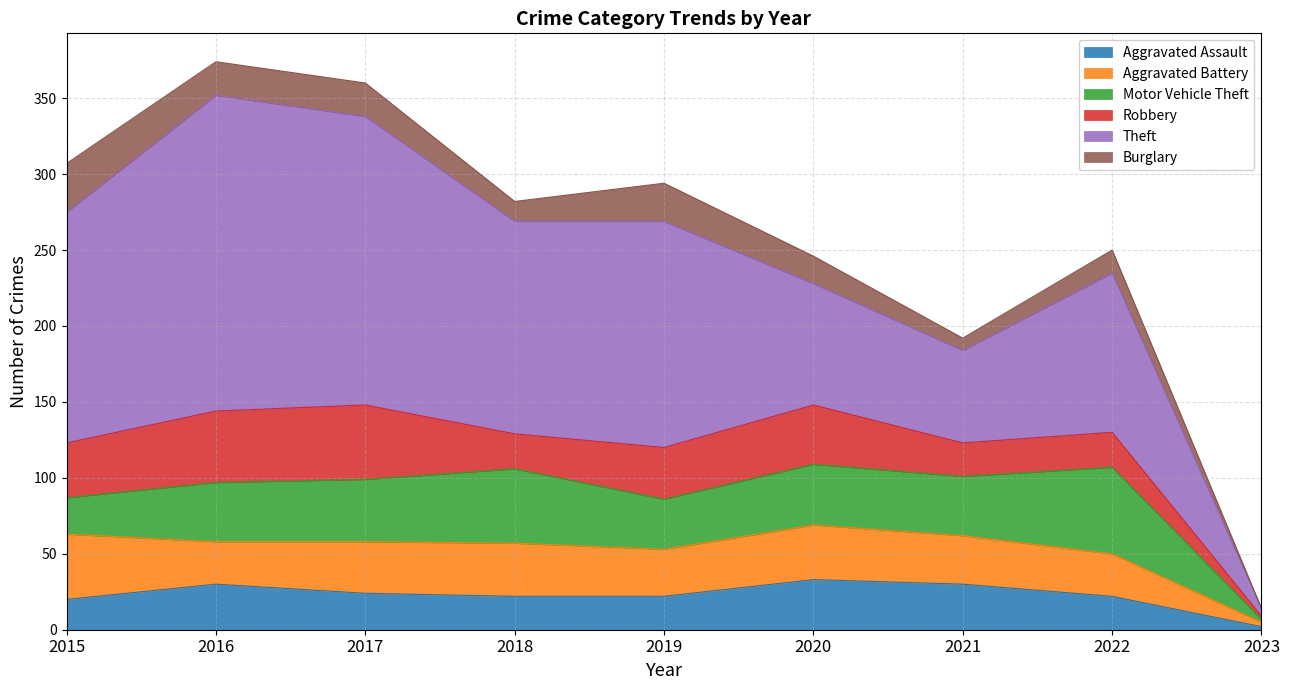

What is the value of the Aggravated Assault point at the 8th from the left?

22